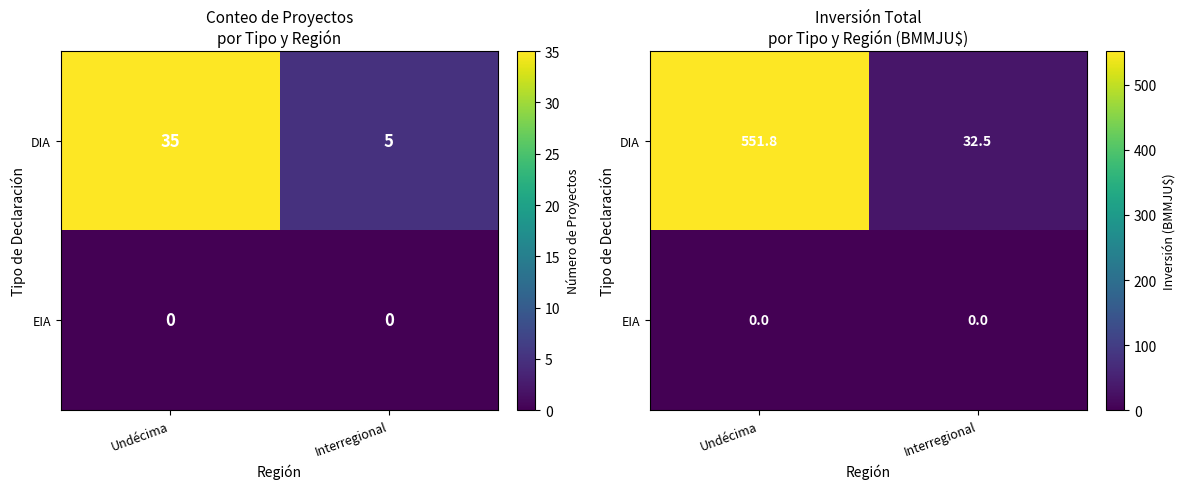

Which label corresponds to the largest value in the chart?

Undécima